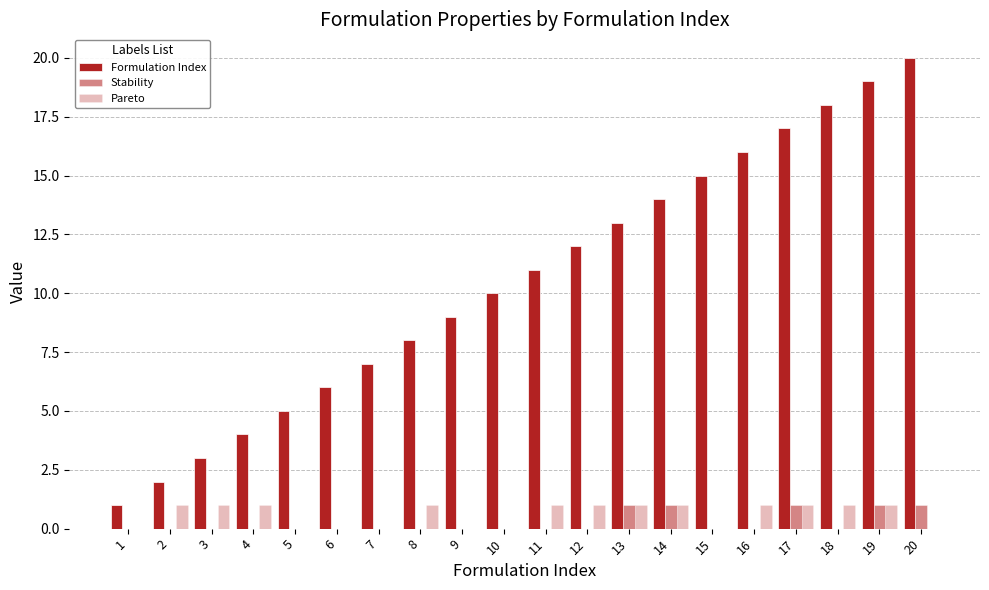

How many distinct data groups are displayed?

3